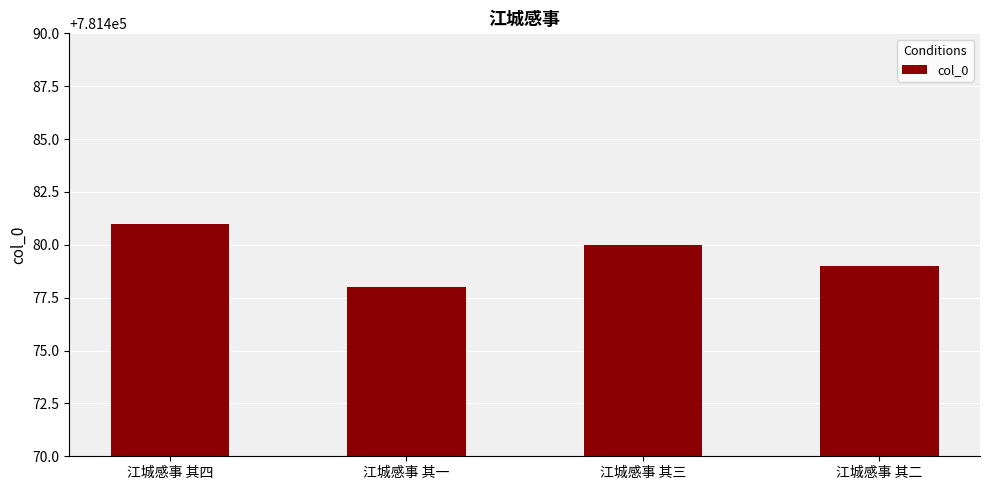

Does the chart contain stacked bars?

No